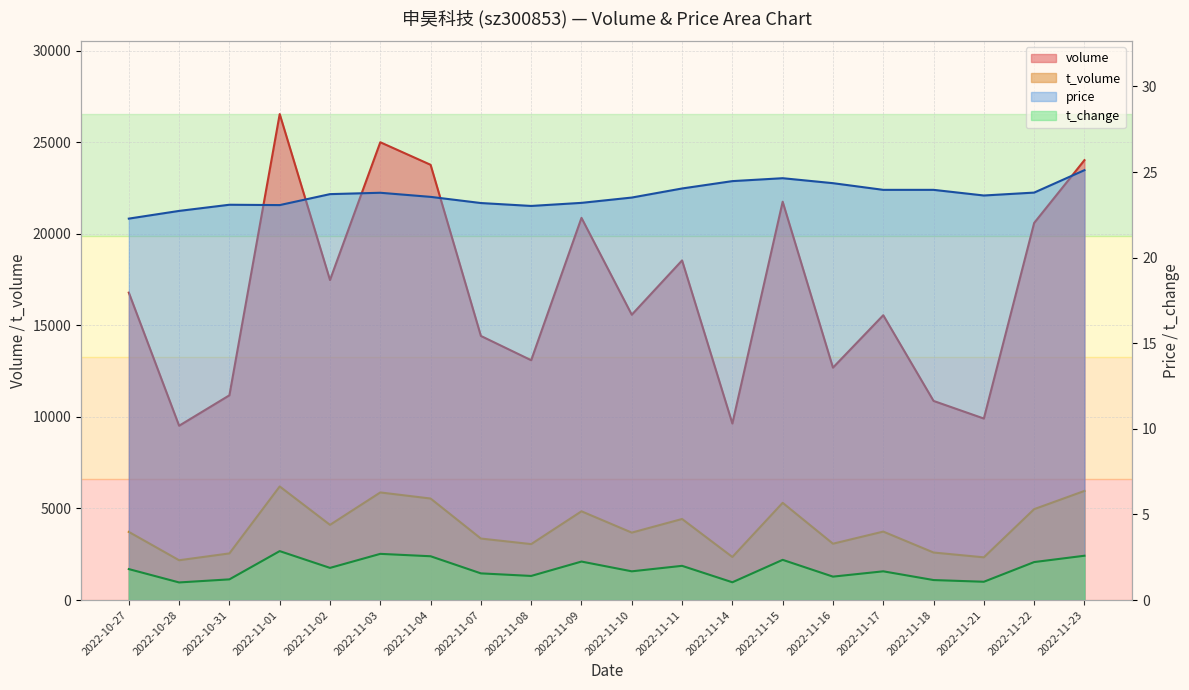

Is it true that price equals 10.4 at 2022-11-23?

False